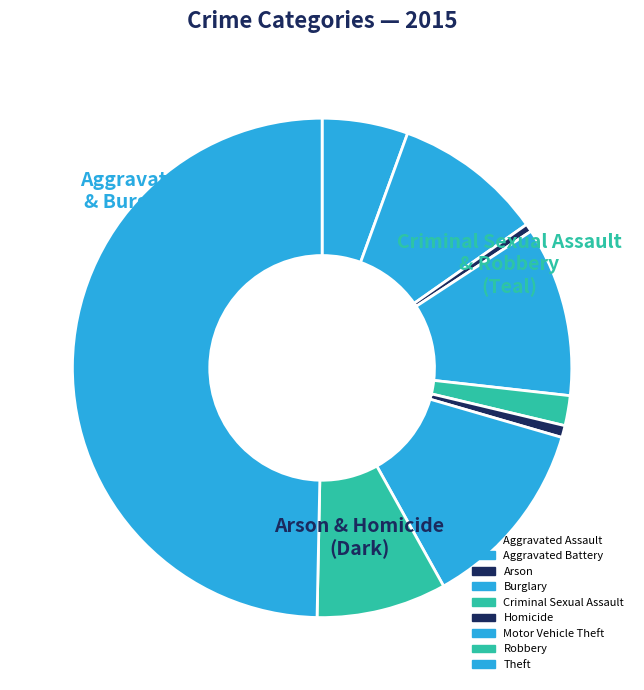

How many slices are in this pie chart?

9